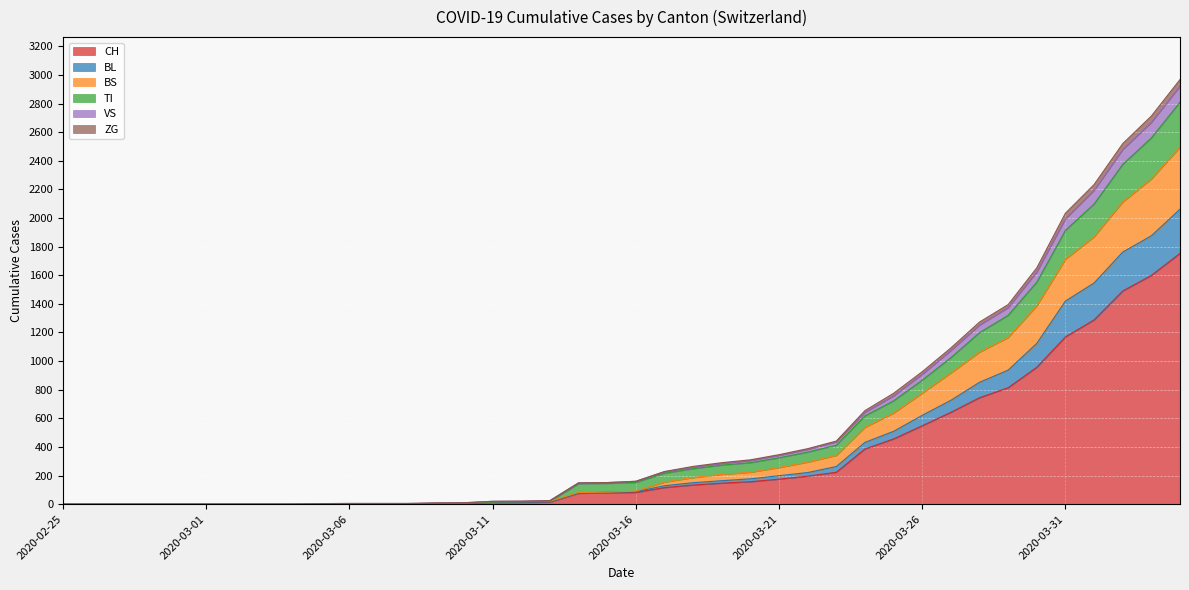

The value of CH at 2020-03-16 is 82. True or false?

True